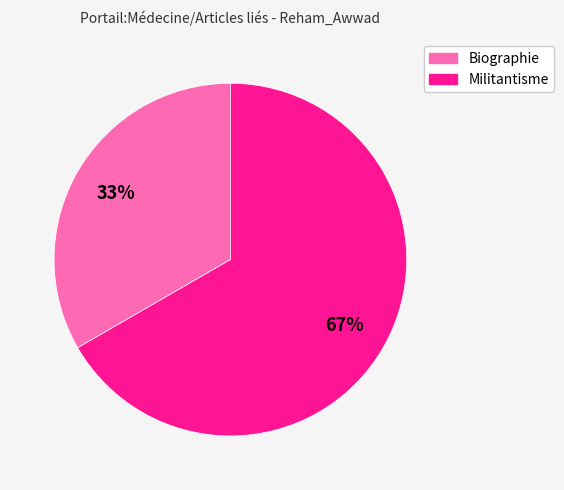

To the nearest percent, what is the combined percentage of Militantisme and Biographie?

100%